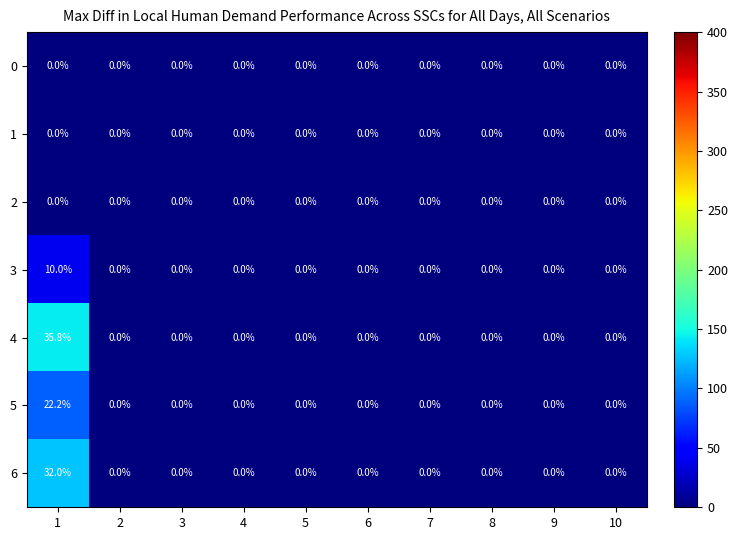

What is the total value across all series at 1?

100.0